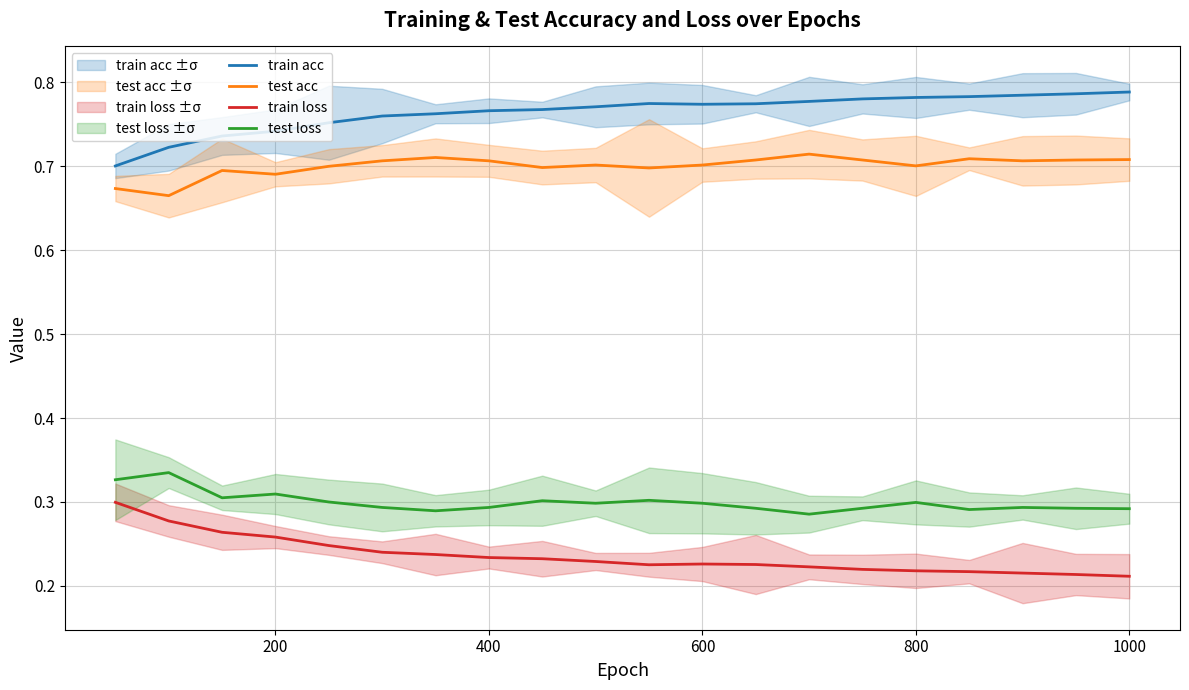

How many categories are shown in the chart?

20